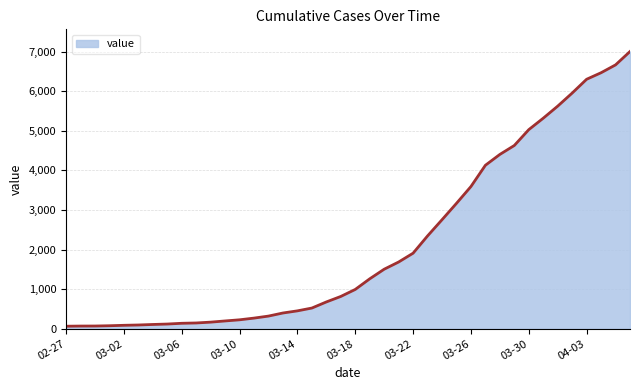

What is the maximum value shown in the chart?

7004